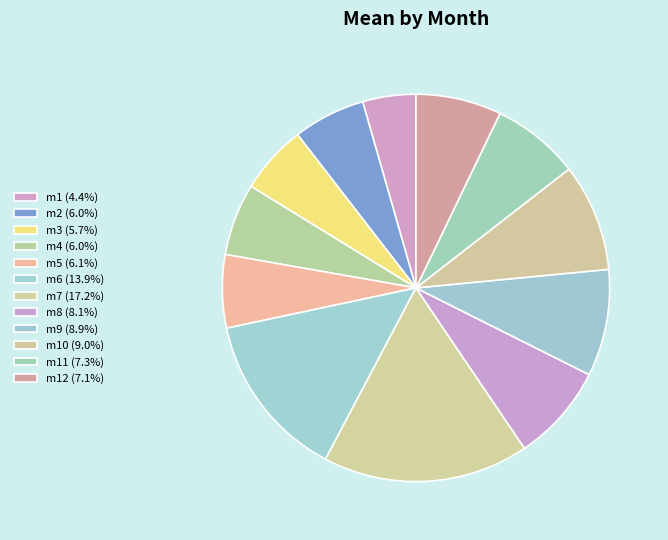

How many segments does this pie chart have?

12